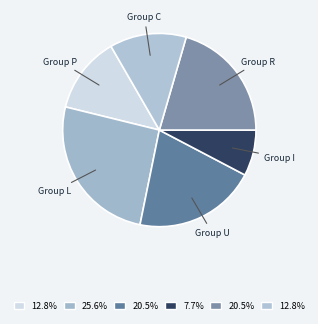

To the nearest percent, what is the difference between the largest and smallest slice percentages?

18%